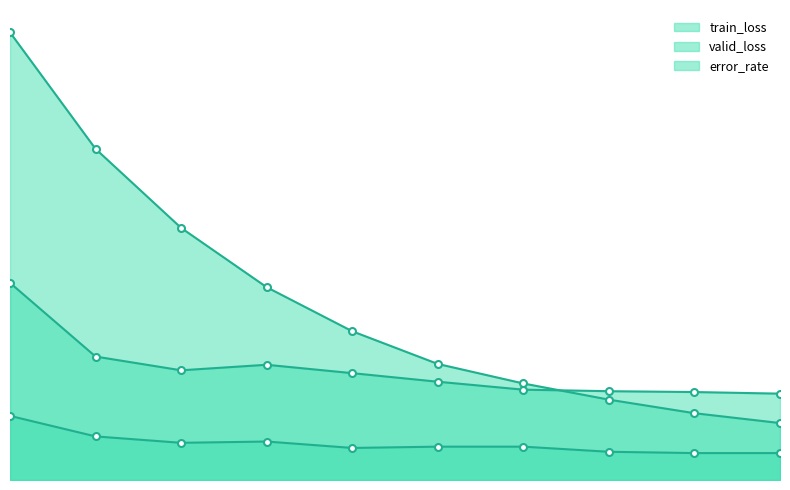

Which series changed the most between 0 and 6?

train_loss